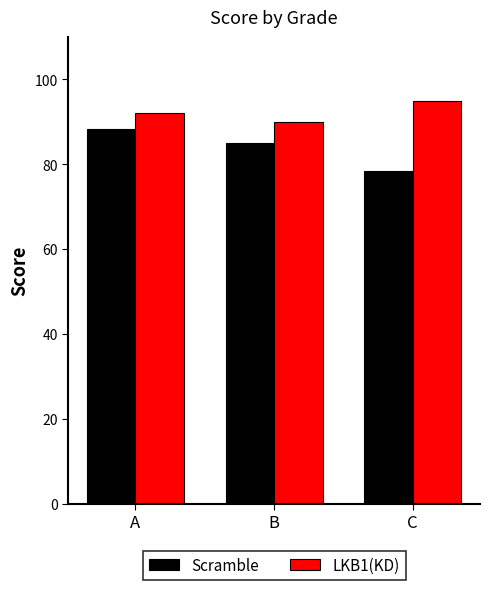

List the labels in order of Scramble value, smallest first.

C, B, A